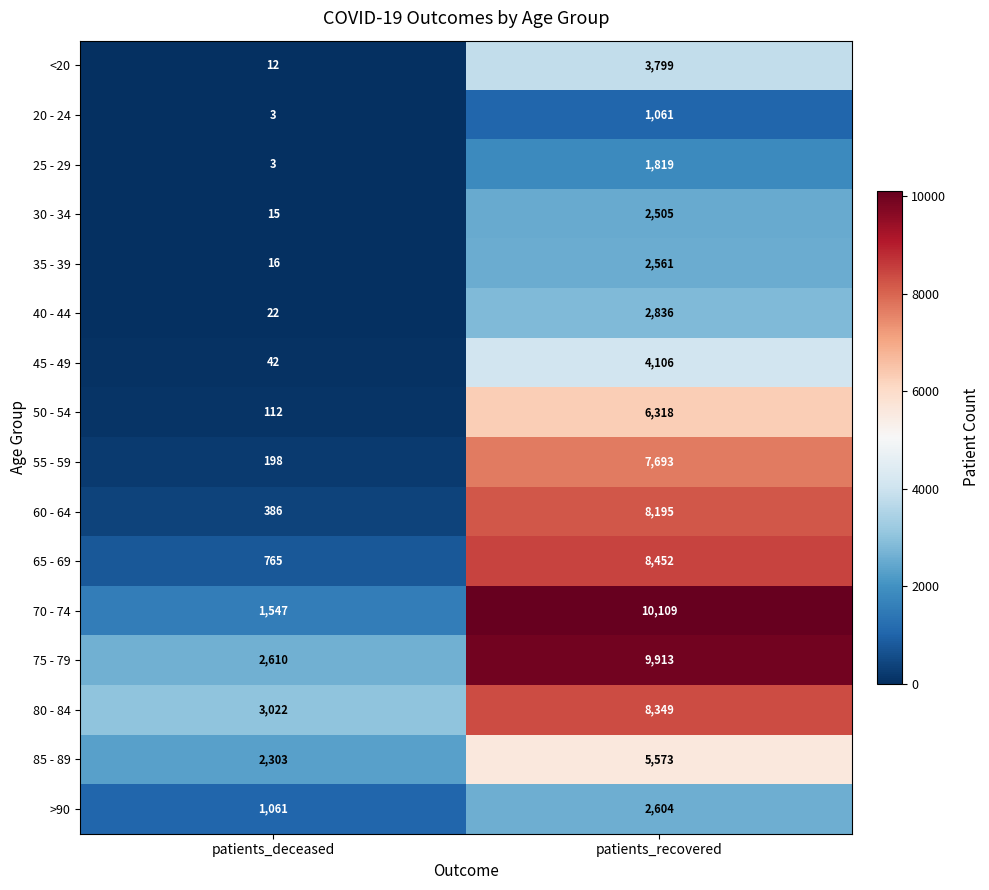

Which category has the lowest value in the 55 - 59 series?

patients_deceased